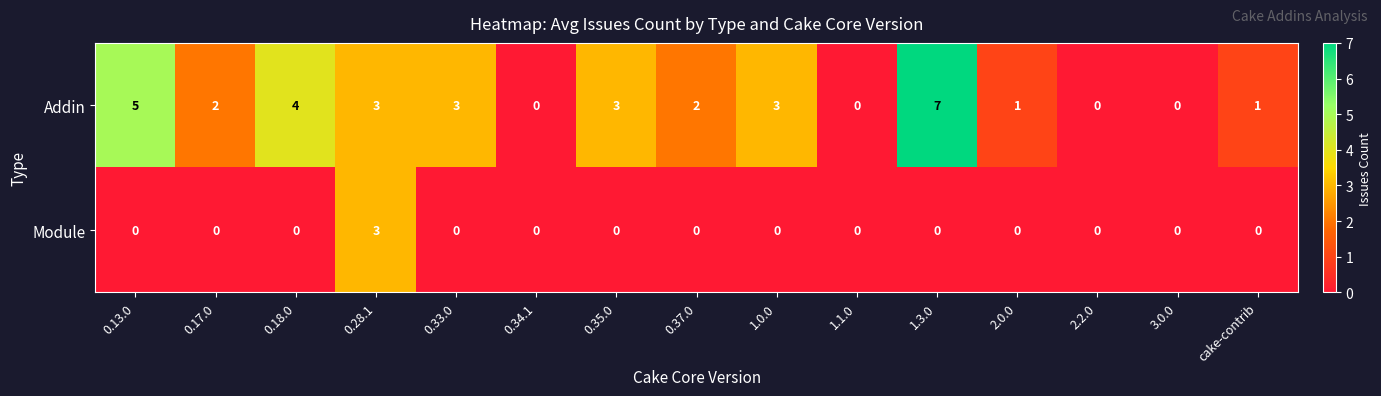

What is the difference between the maximum and minimum values in the Module series?

3